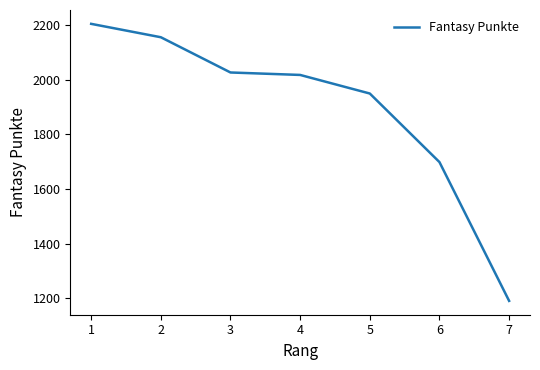

Count the number of data series in this chart.

1